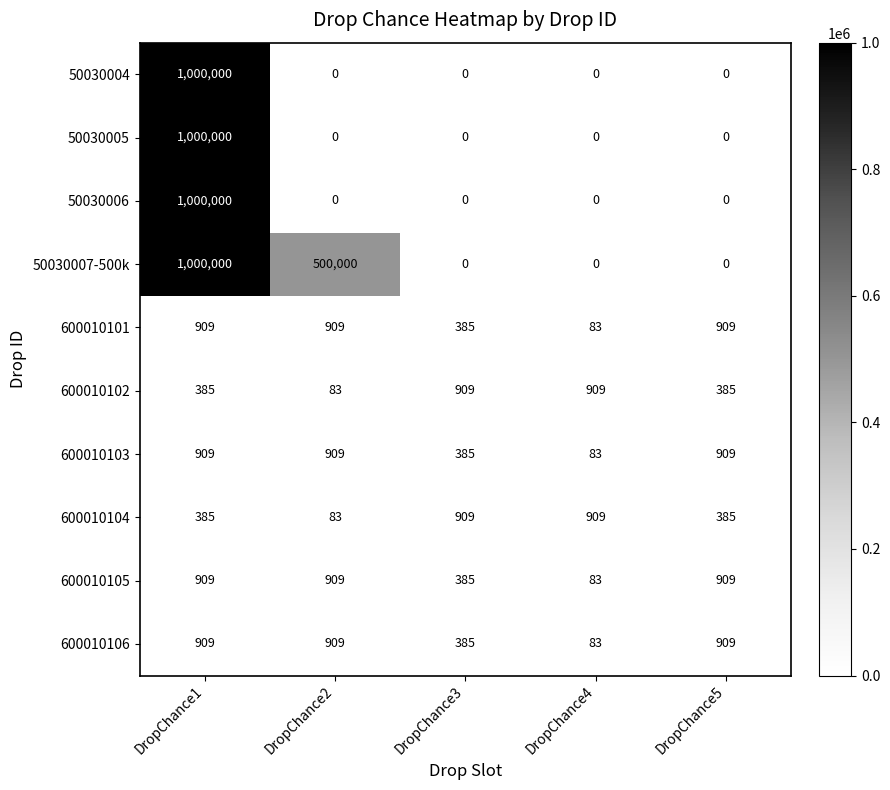

At which label does 600010105 reach its minimum?

DropChance4